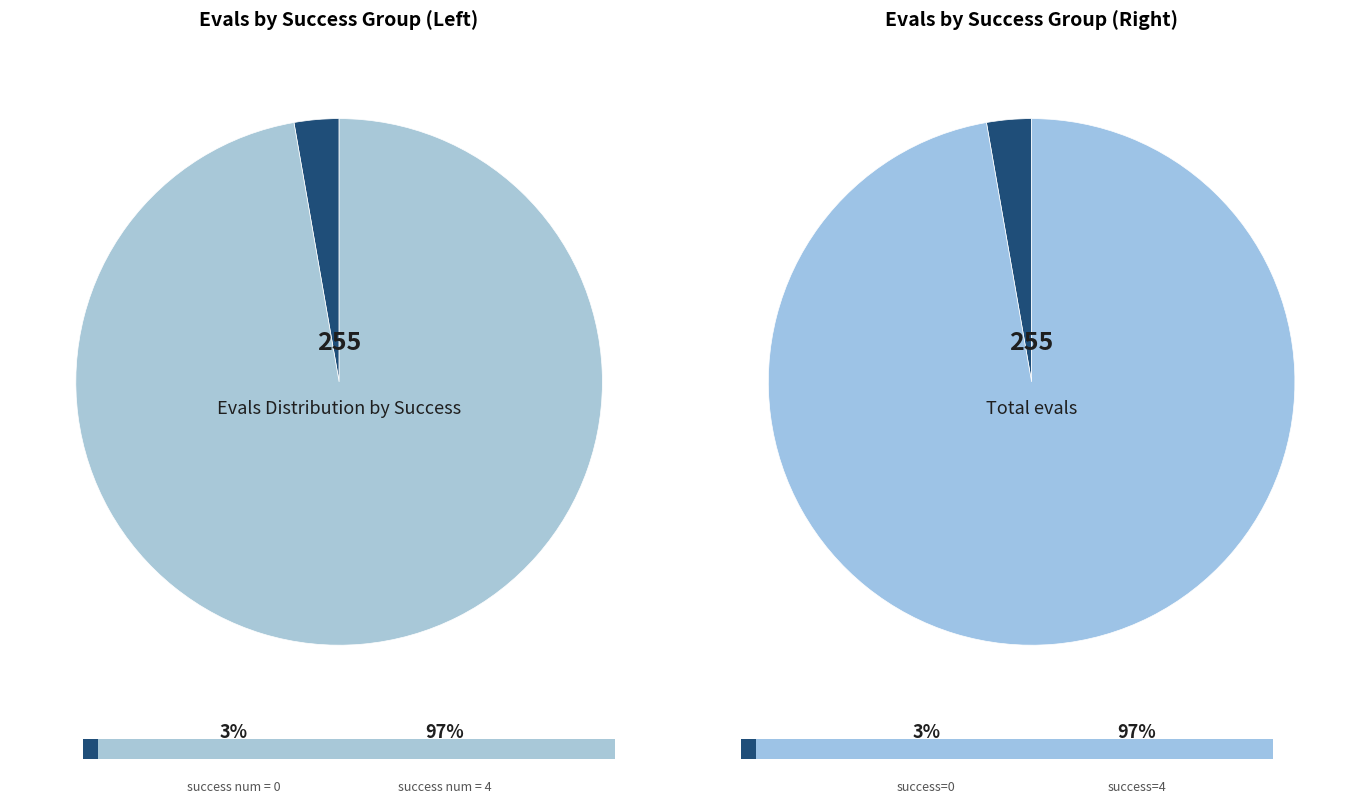

True or false: 0 accounts for 9% of the total.

False